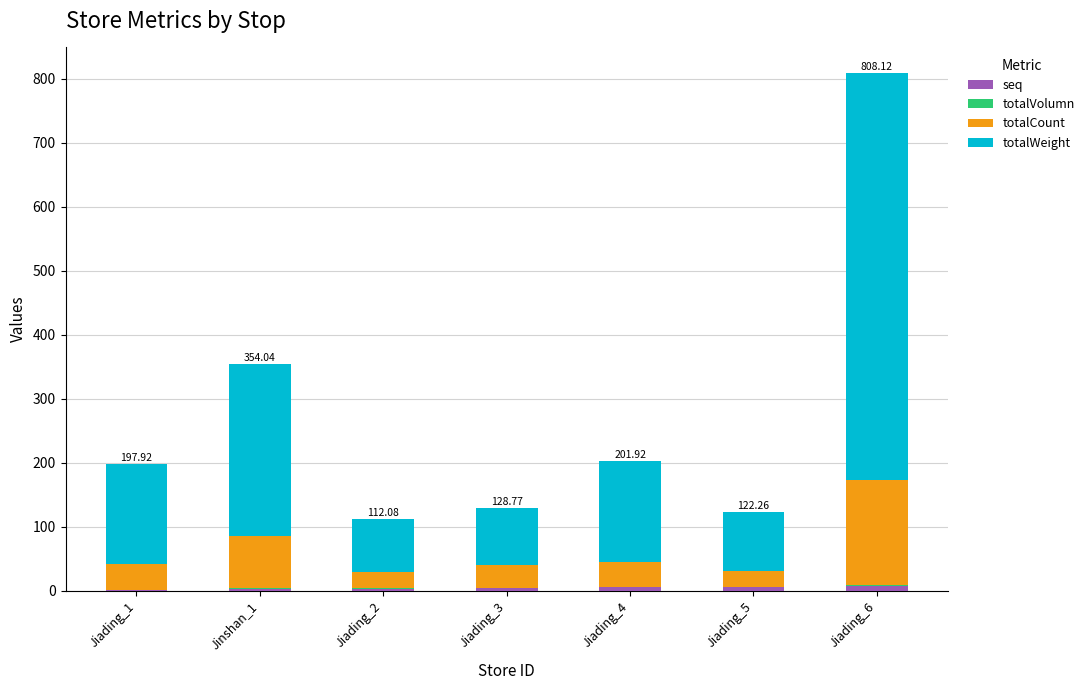

At which category is the sum across all series the highest?

Jiading_6